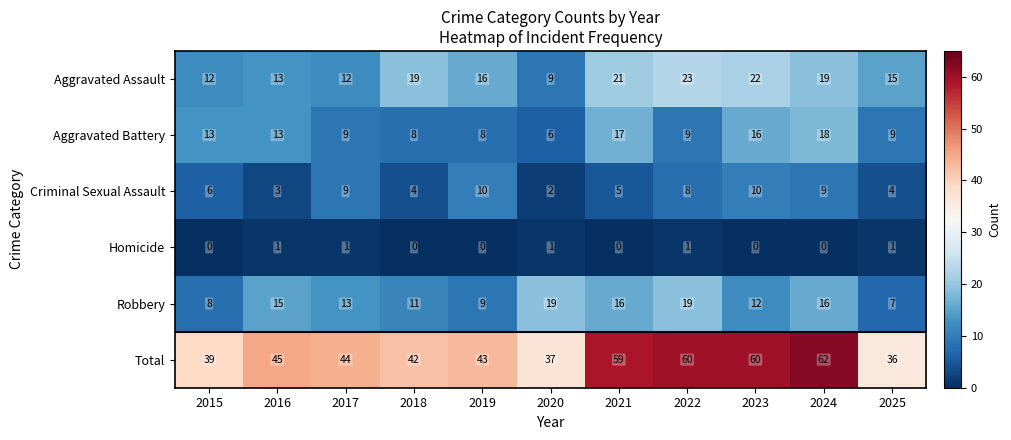

True or false: Aggravated Assault has a value of 16 at 2019.

True